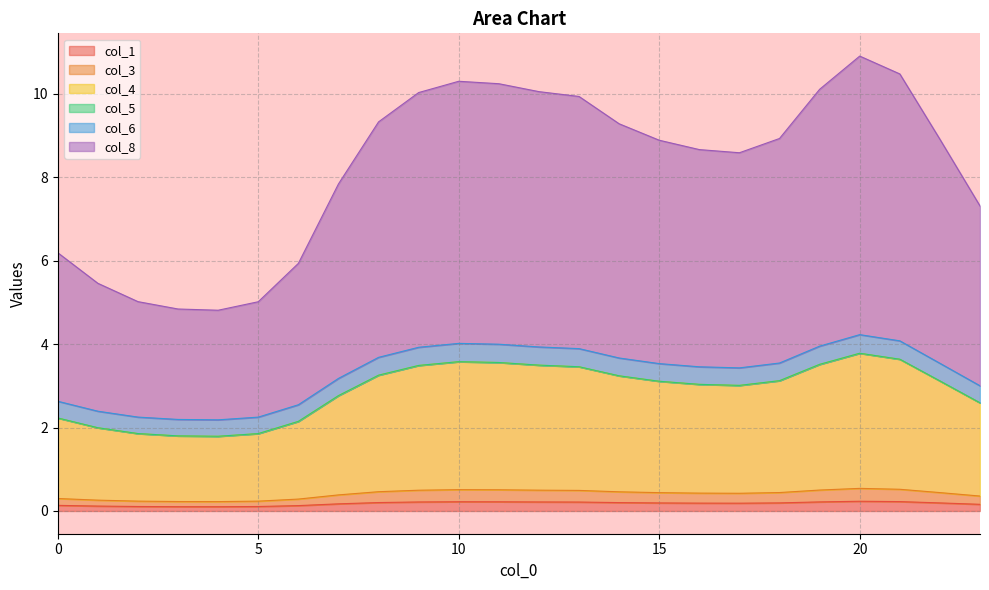

Does the chart display data point markers on the line(s)?

No